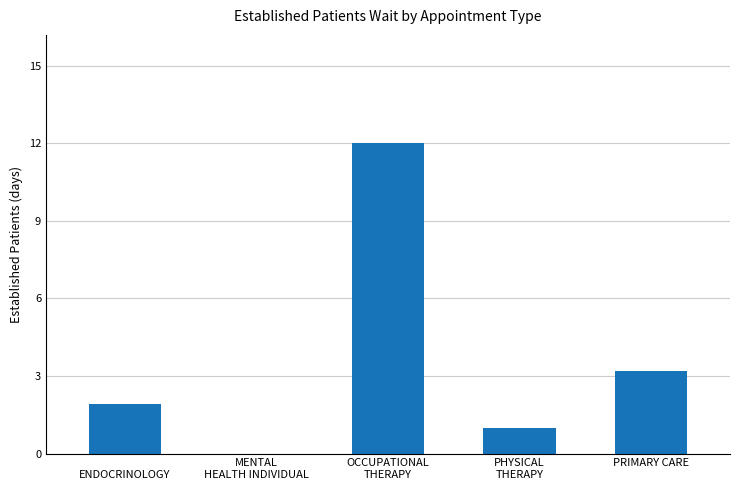

At which label does the data first exceed 1?


ENDOCRINOLOGY